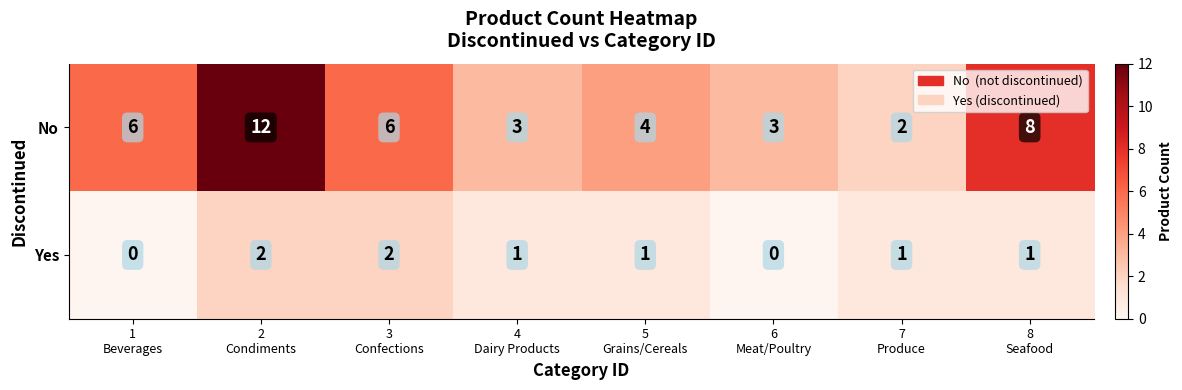

How many Yes values are between 1 and 2?

6